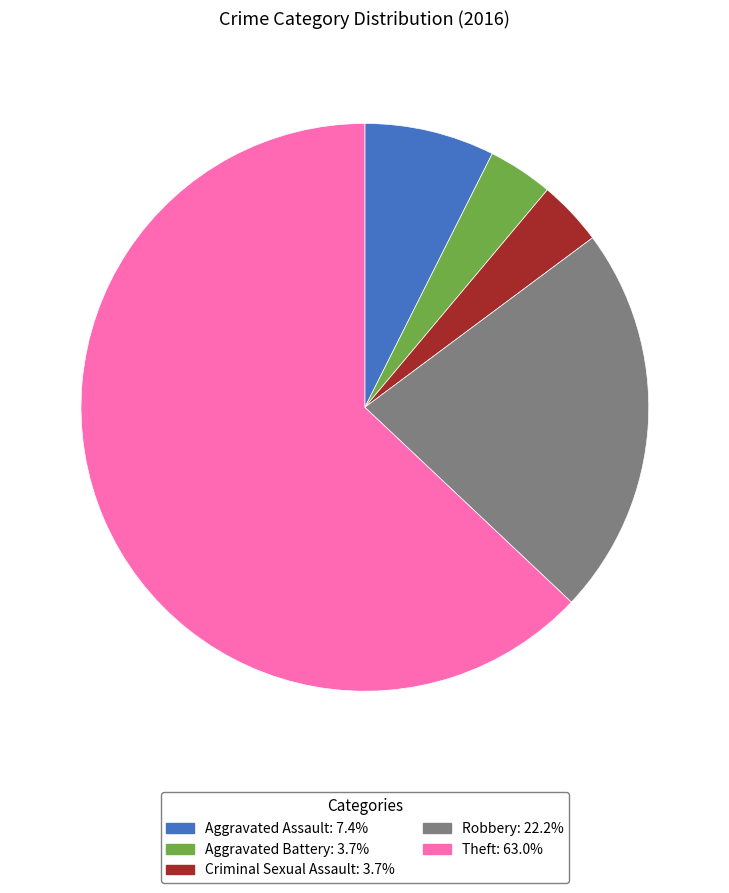

What is the largest slice in the pie chart?

Theft